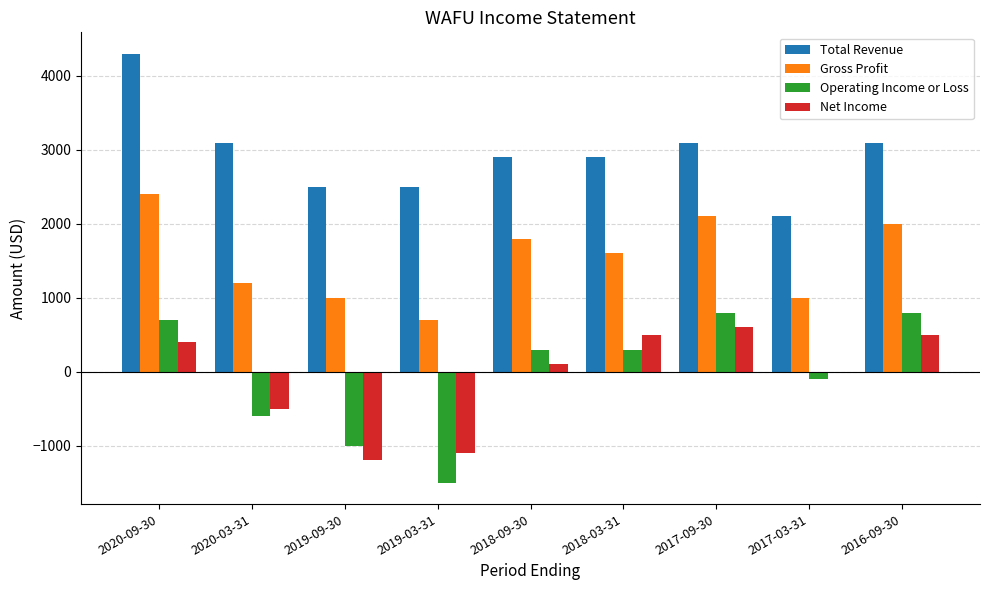

What is the highest value of the Net Income series?

600